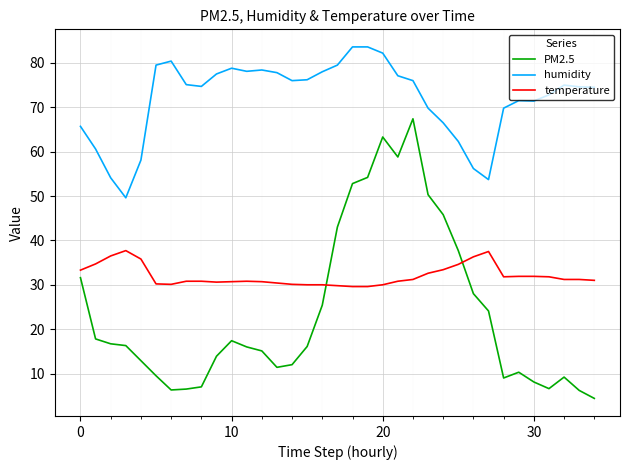

True or false: humidity has more than 2 points higher than both neighbors.

True